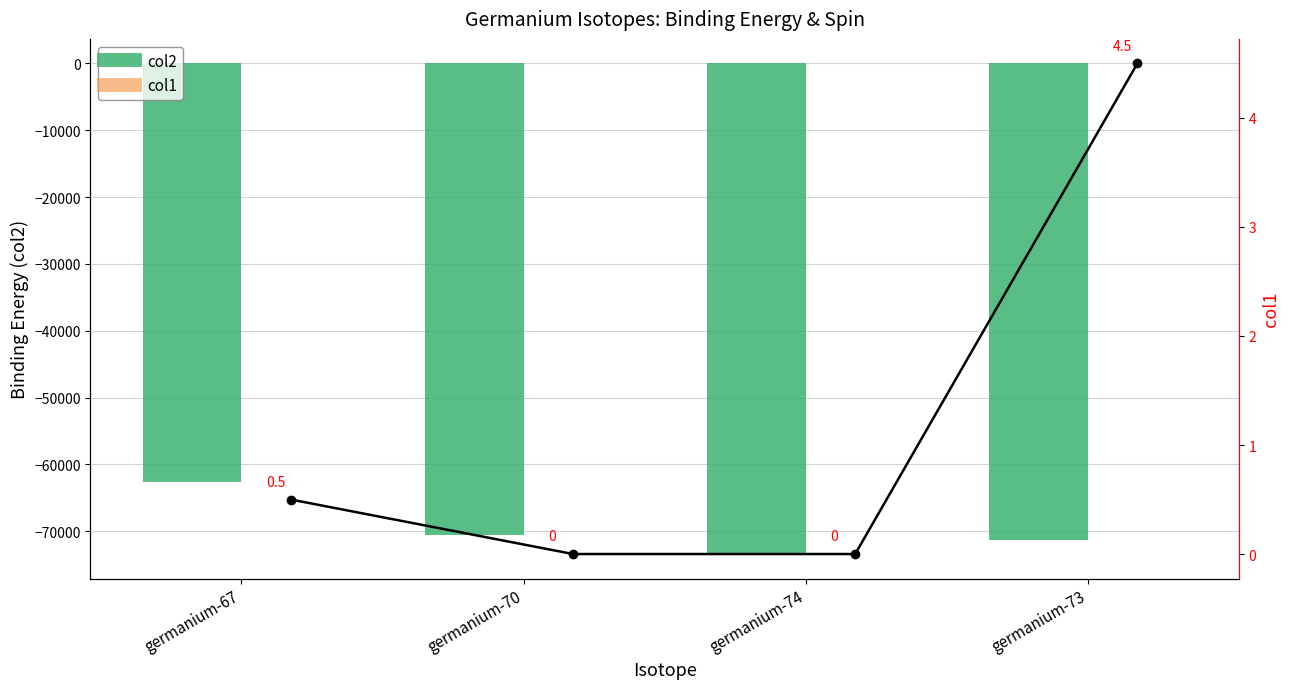

At which label is col1 closest to 2?

germanium-67